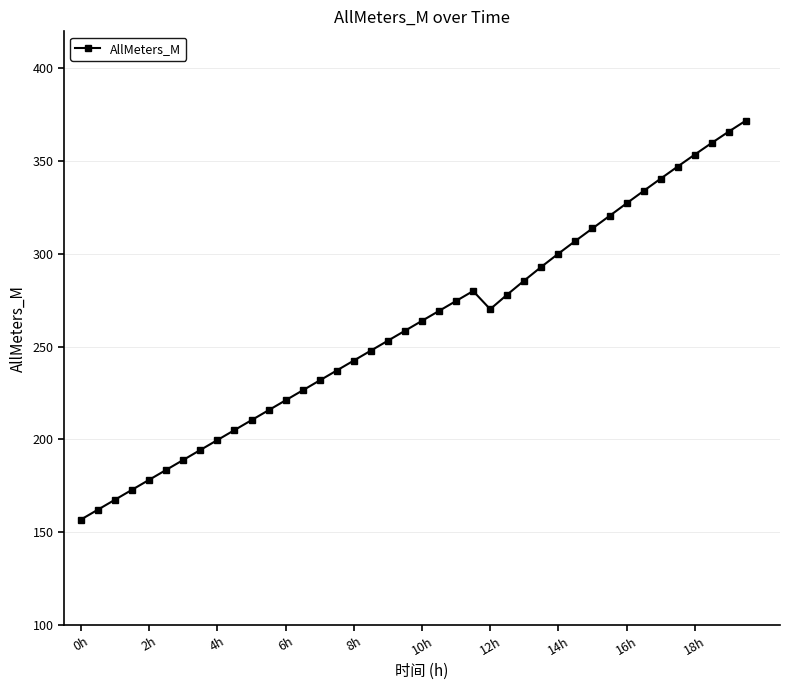

True or false: there are more than 0 points higher than both neighbors.

True